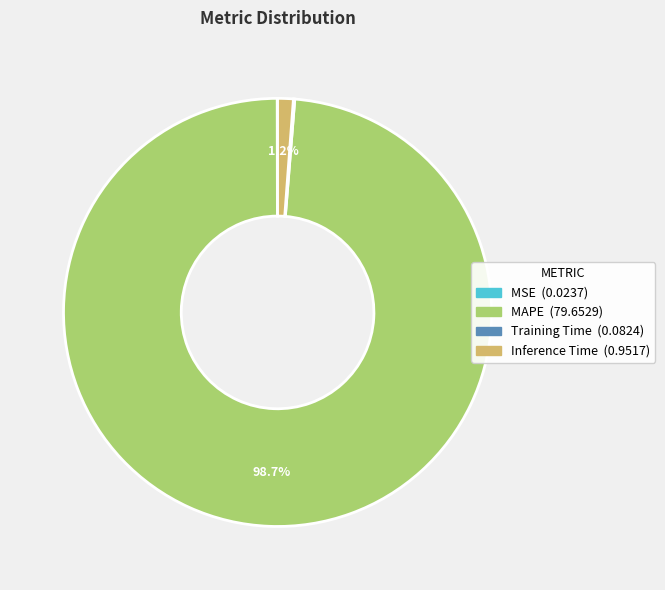

Combined, what portion of the pie is Inference Time and MAPE?

99.9%